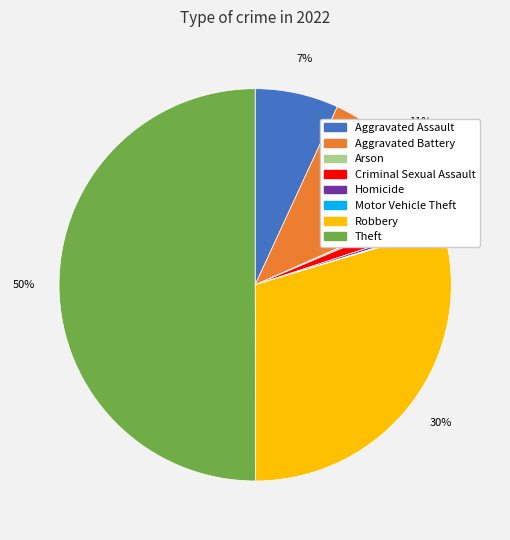

Which slice represents more than half of the pie?

Theft